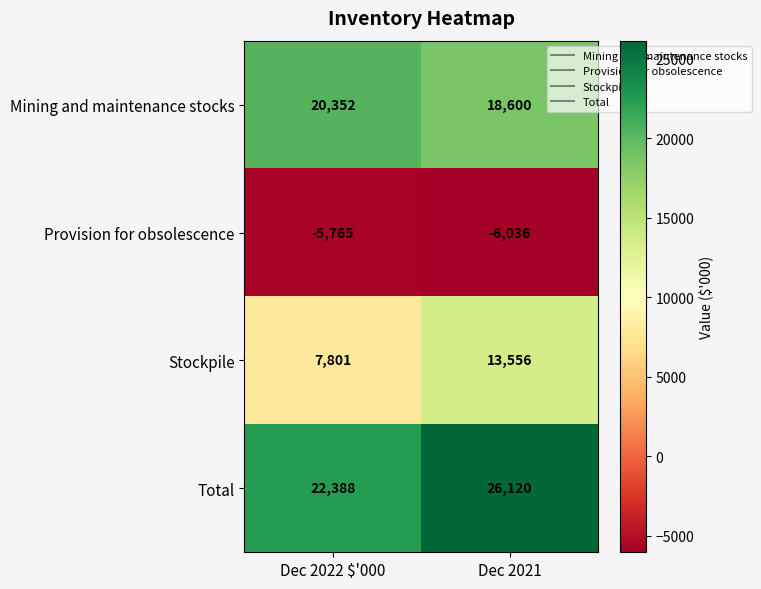

Read the Mining and maintenance stocks value at Dec 2022 $'000, to the nearest 100.

20400